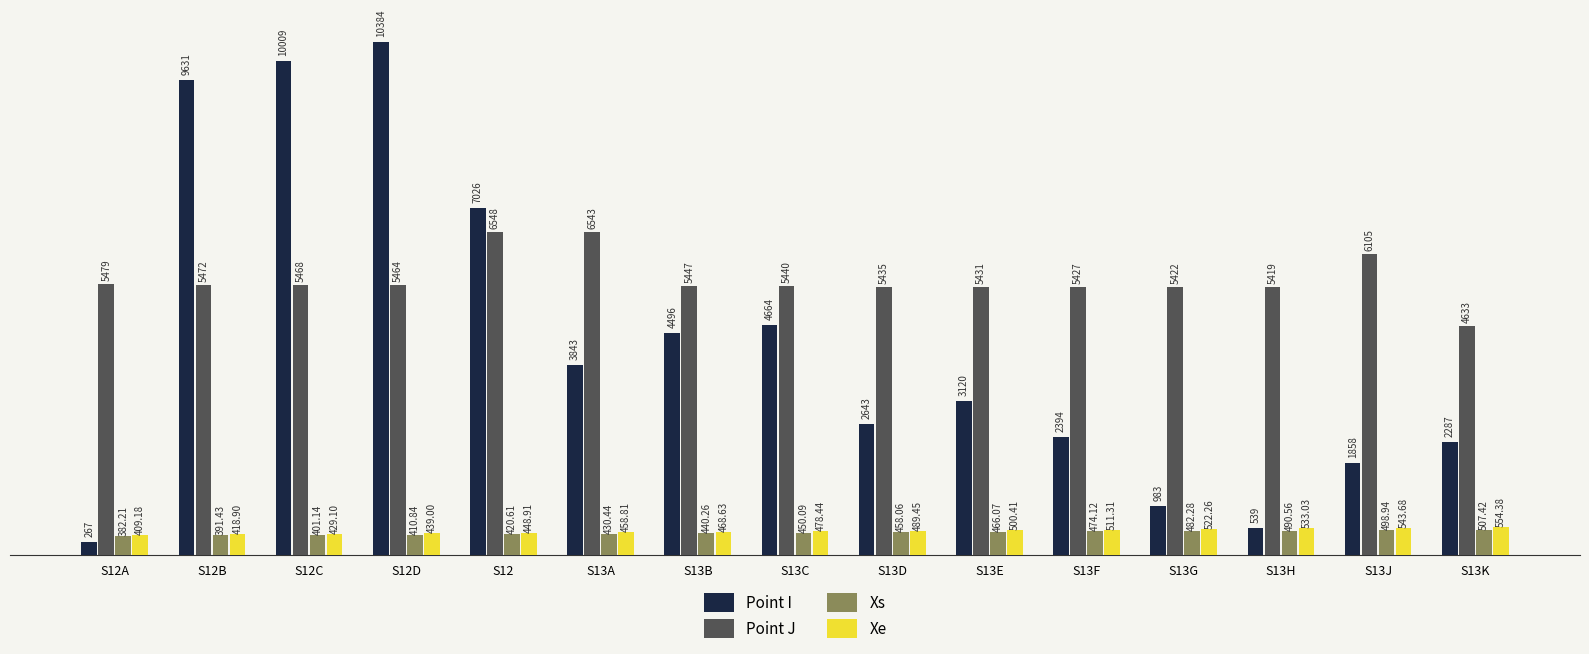

Does the chart contain any negative values?

No